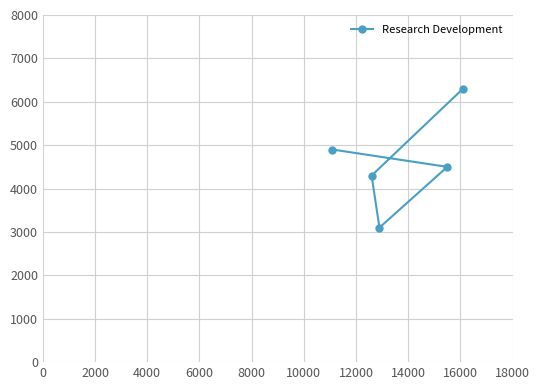

How many interior local valleys (lower than both neighbors) does the data have?

1